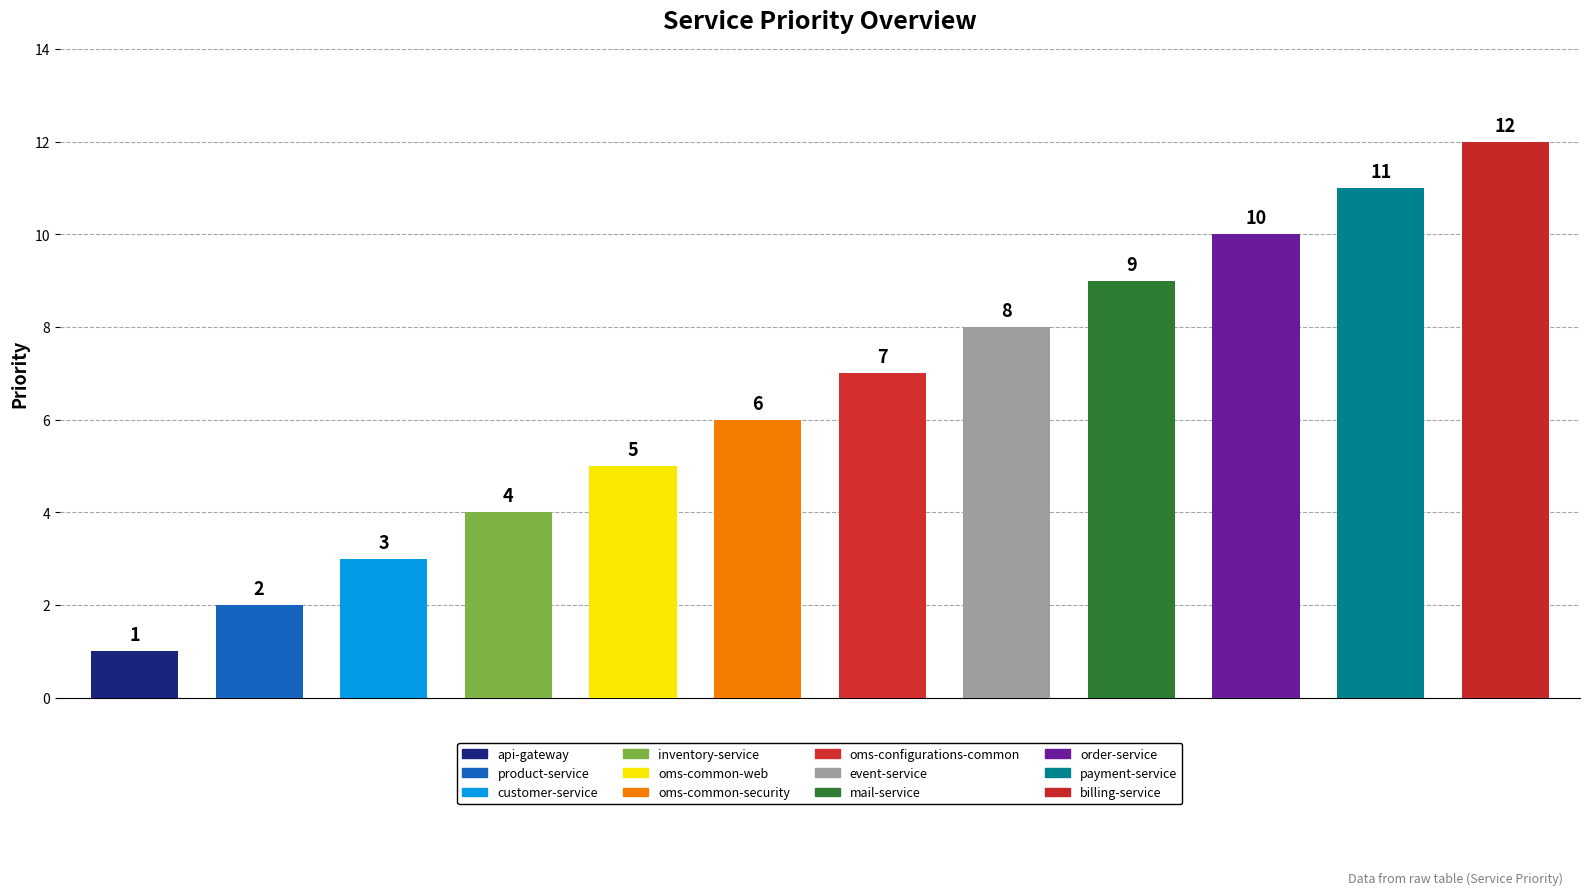

What is the ratio of the value at customer-service to the value at inventory-service?

0.8